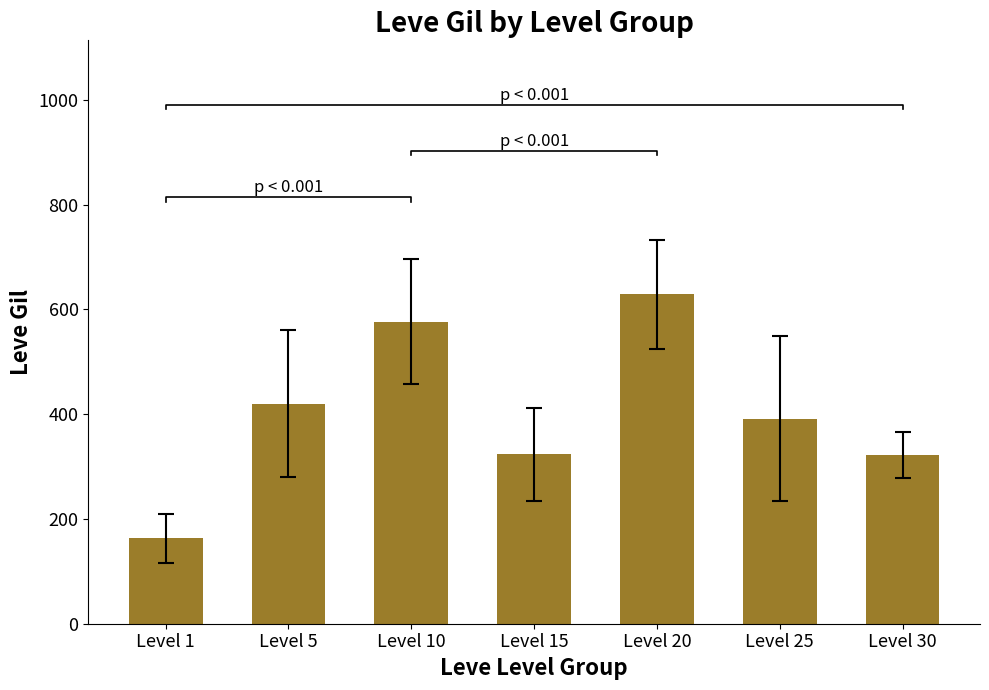

Reading left to right, extract all data points from this chart.

163.5	420.0	576.7	323.3	628.3	391.7	322.5